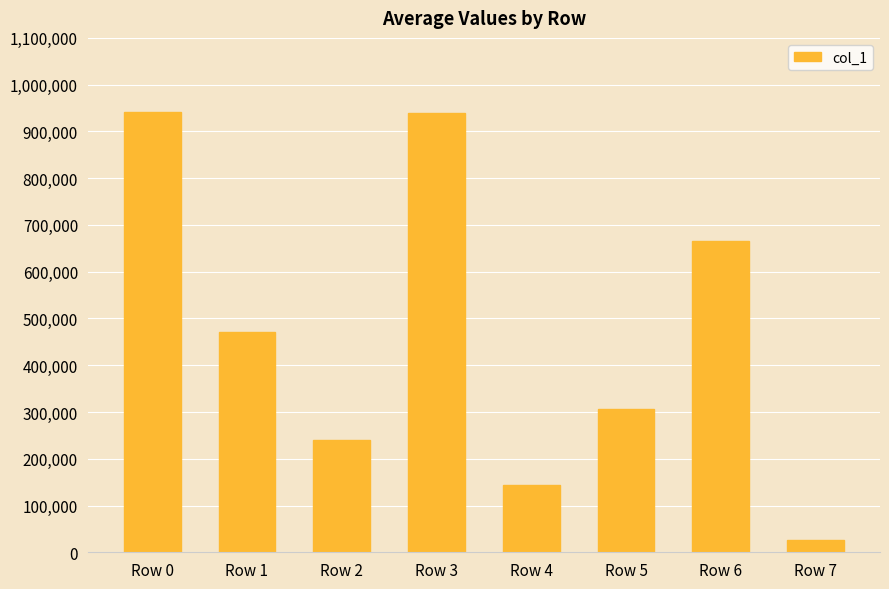

What is the difference between the second highest and minimum values?

911837